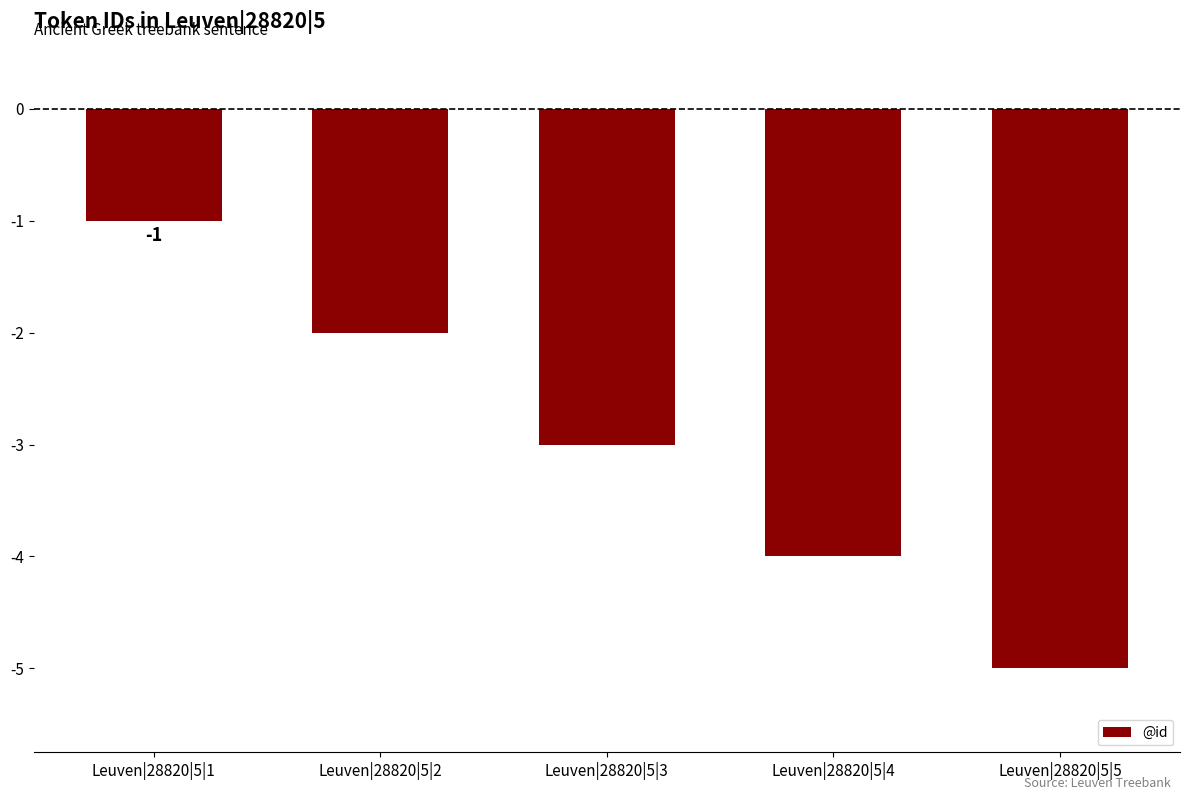

What is the average value?

-3